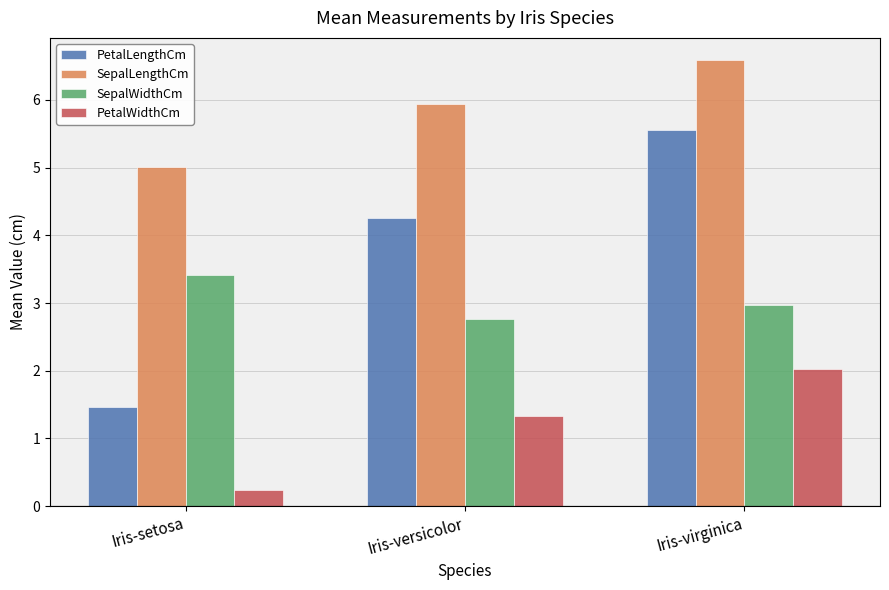

What is the value of the PetalWidthCm bar at the 3rd from the left?

2.0